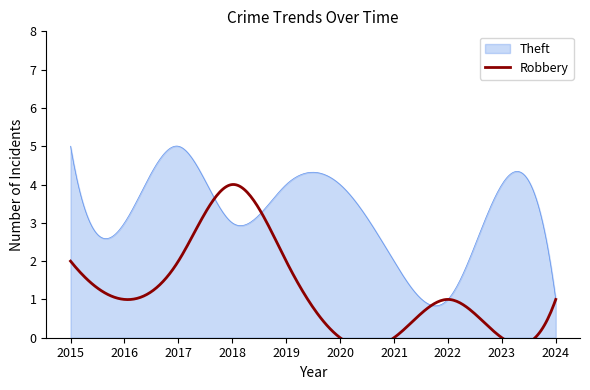

How many interior local valleys does the Theft series have?

3